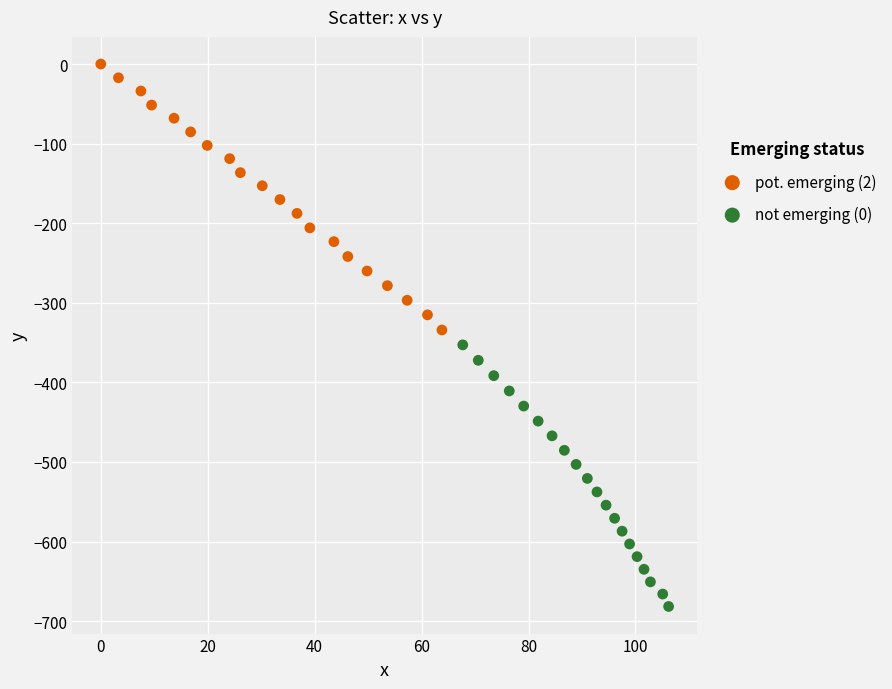

Which series has the largest Y range (max minus min)?

pot. emerging (2)